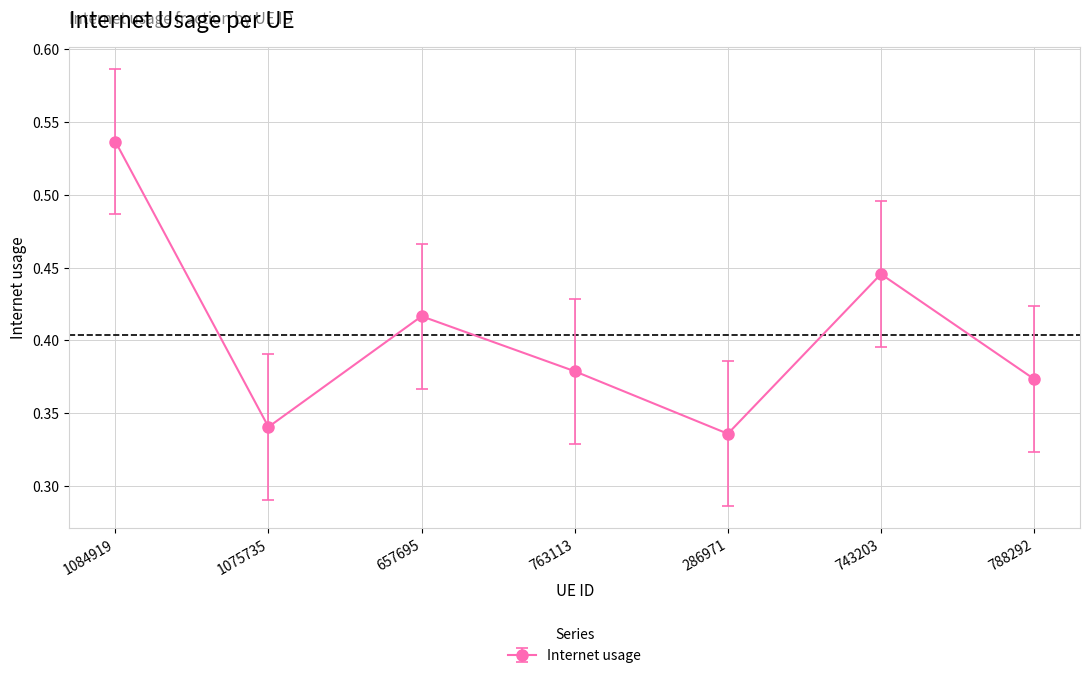

Rank the categories by value from lowest to highest.

286971, 1075735, 788292, 763113, 657695, 743203, 1084919